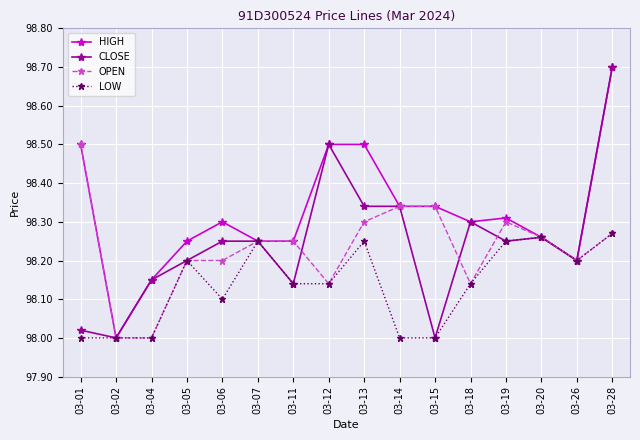

True or false: LOW has more than 2 points higher than both neighbors.

True